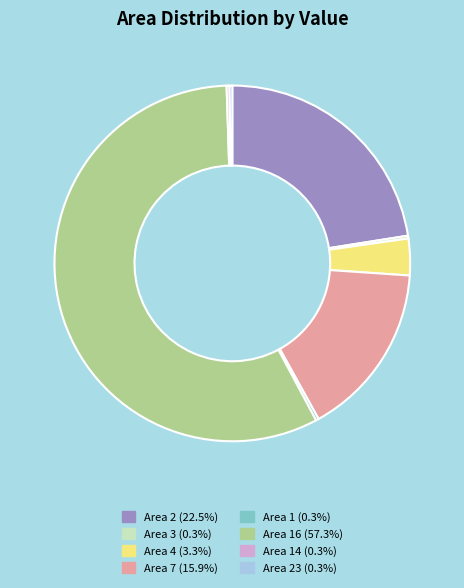

Does any single category account for the majority?

Yes